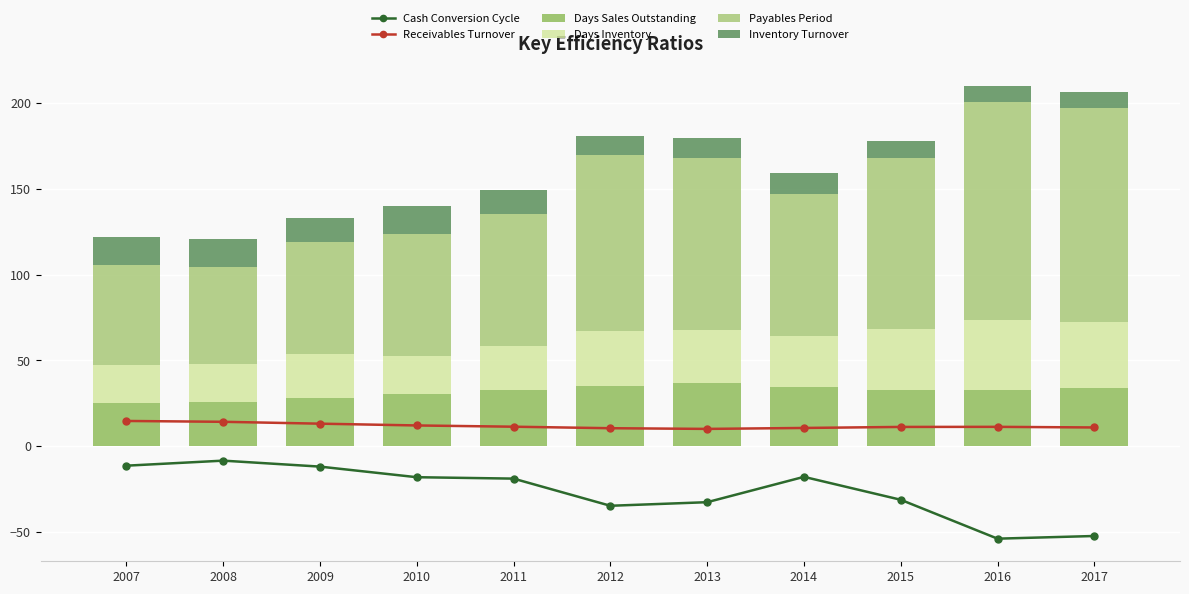

Which series has the largest range (max minus min)?

Payables Period